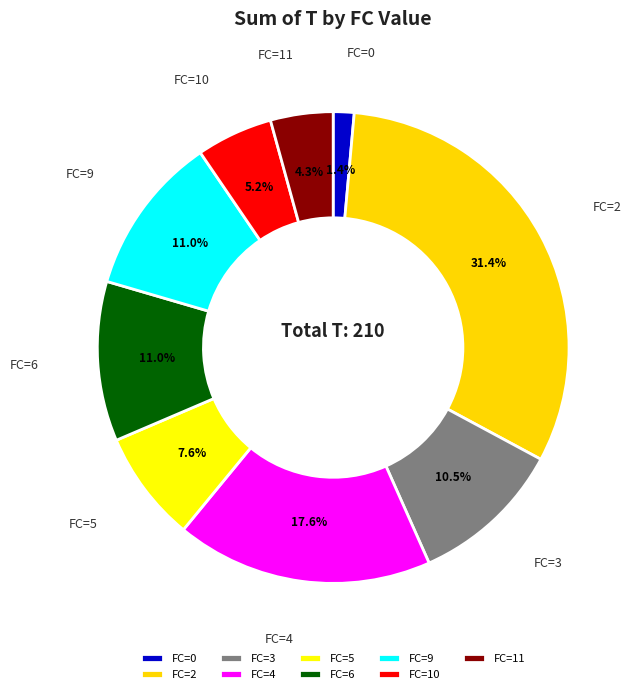

What percentage do FC=9 and FC=2 together represent?

42.4%